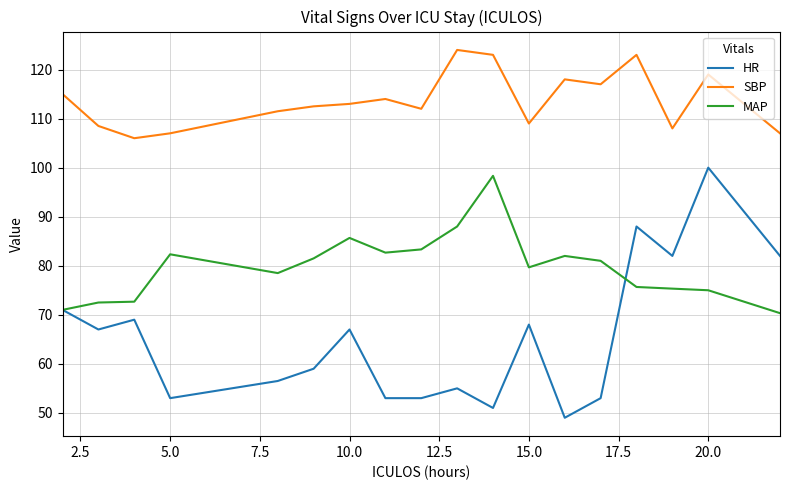

What is the minimum value shown in the chart?

49.0